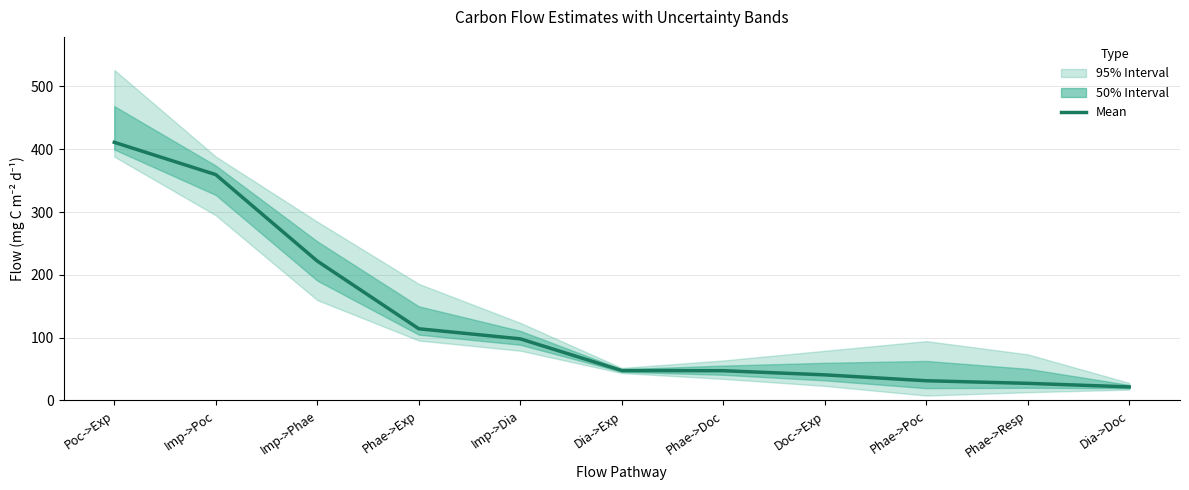

What is the difference between the maximum and minimum values?

389.5